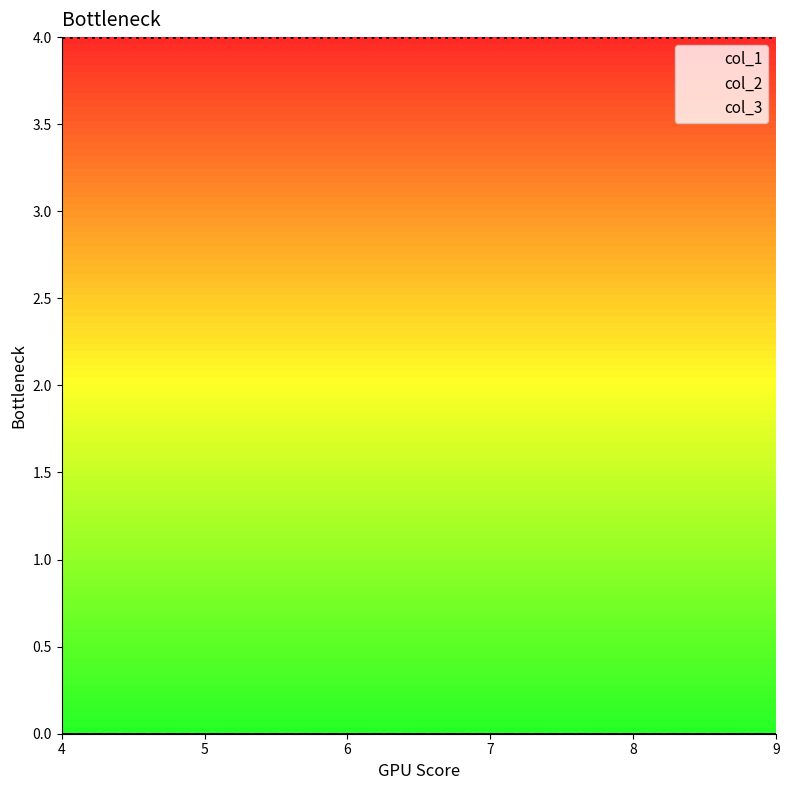

Rank the series at 9 from highest to lowest value.

col_3, col_1, col_2